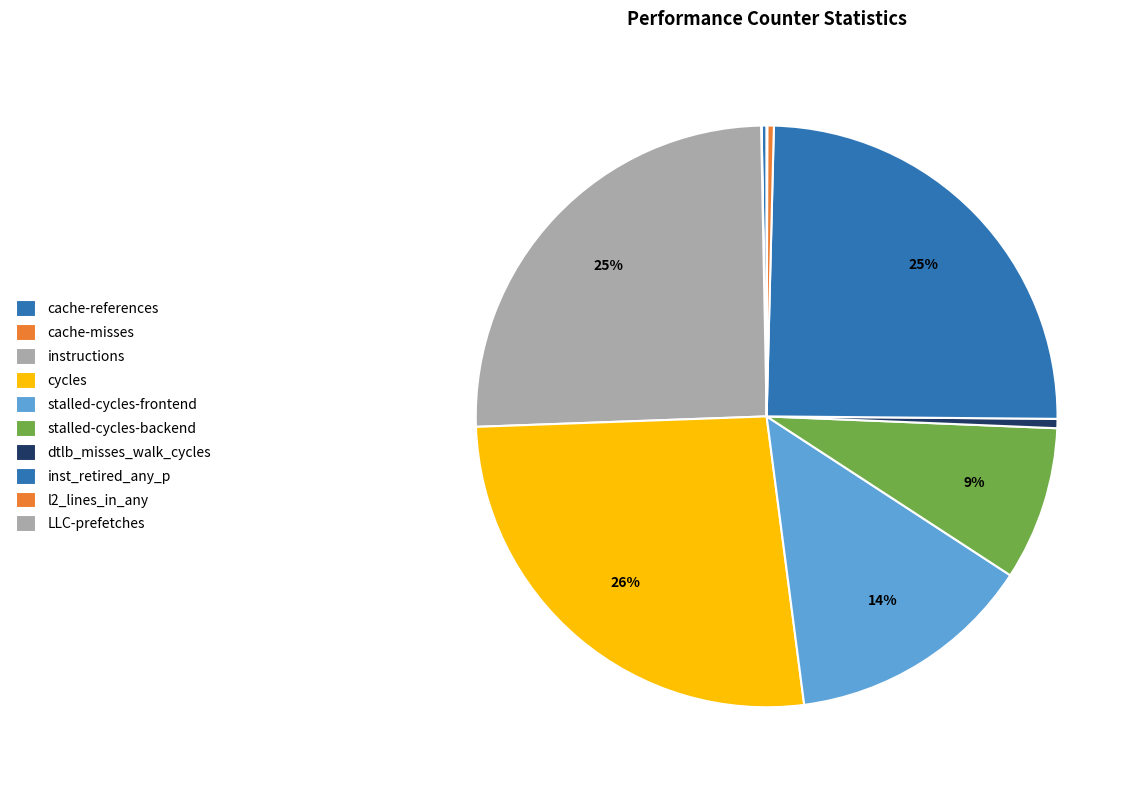

To the nearest percent, what portion does stalled-cycles-frontend represent?

14%